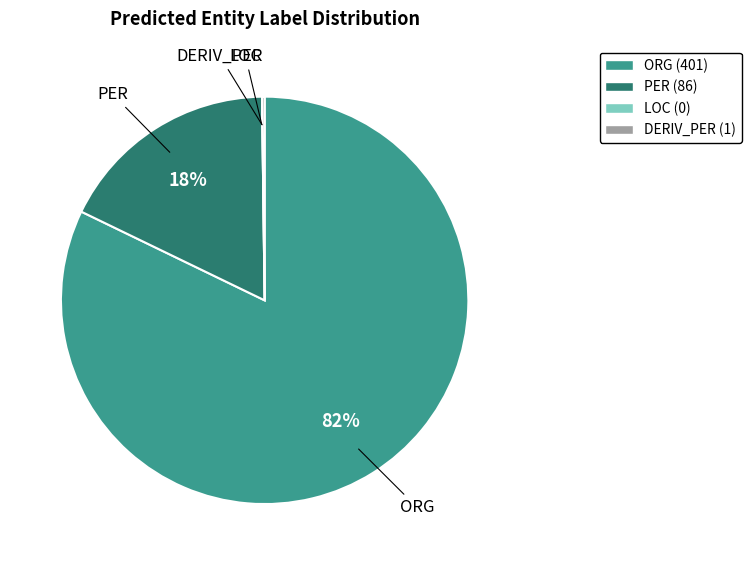

To the nearest percent, what is the average slice percentage?

25%